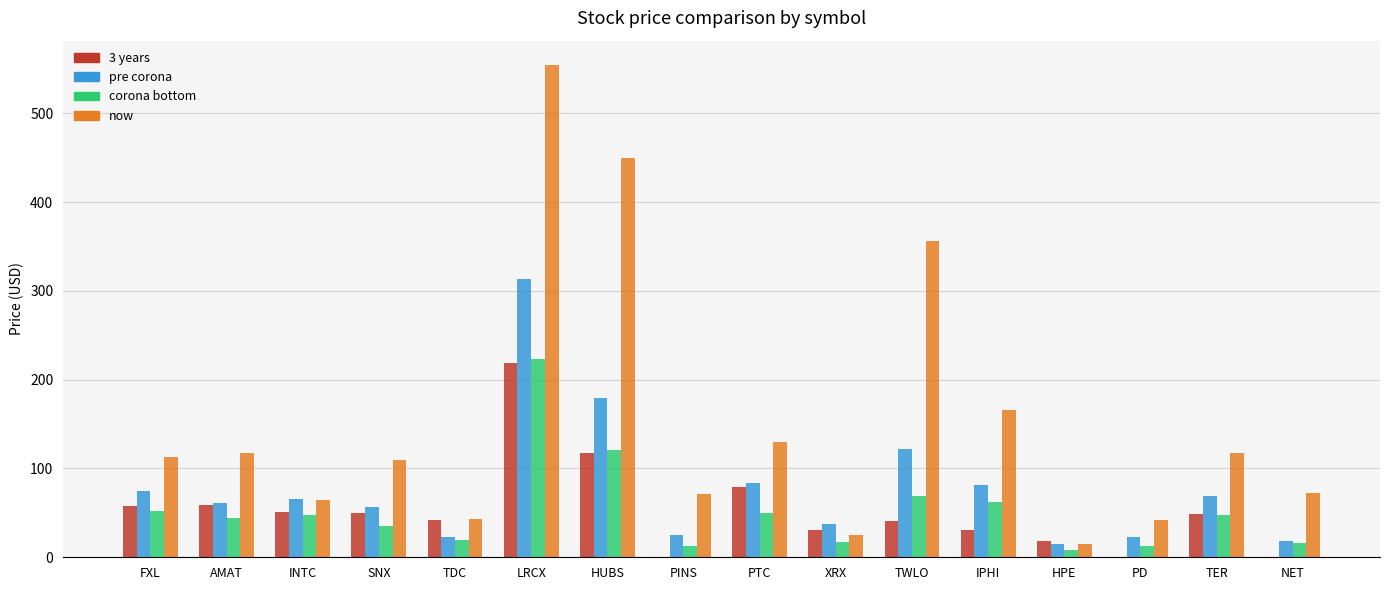

Which category has the highest value in the corona bottom series?

LRCX